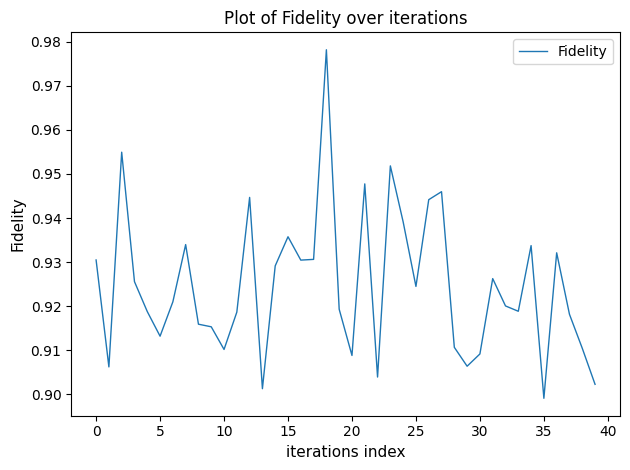

Does the chart display data point markers on the line(s)?

No